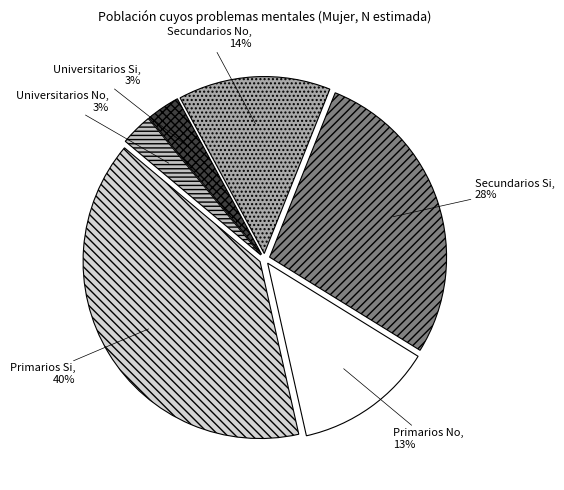

Is there a majority slice in this chart?

No